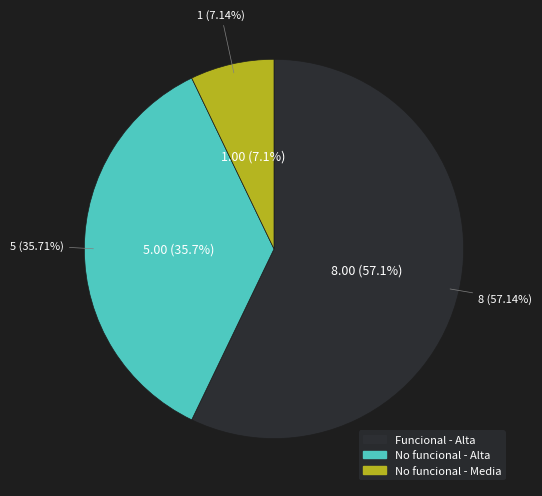

To the nearest percent, what is the combined percentage of Alta and Media?

100%